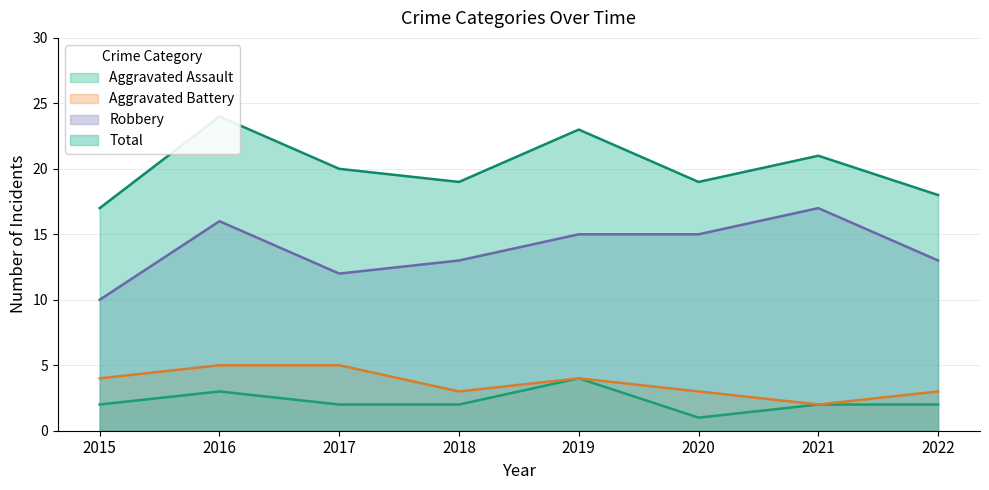

The value of Aggravated Battery at 2022 is 1. True or false?

False